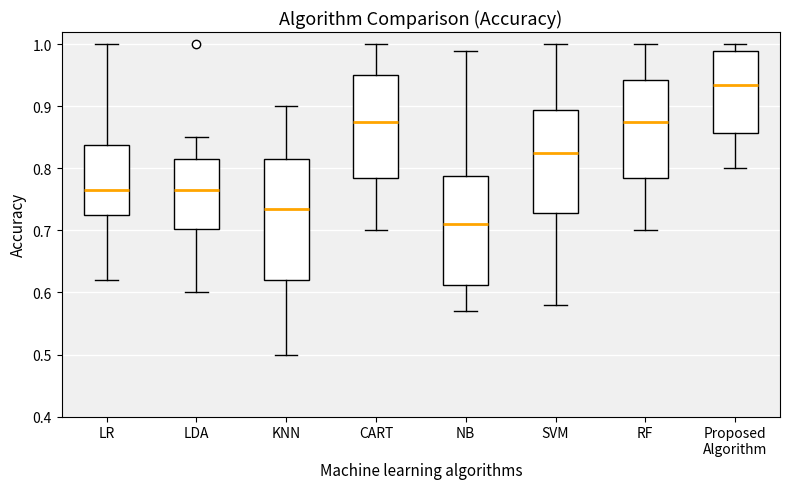

Which box's median line is the lowest?

NB